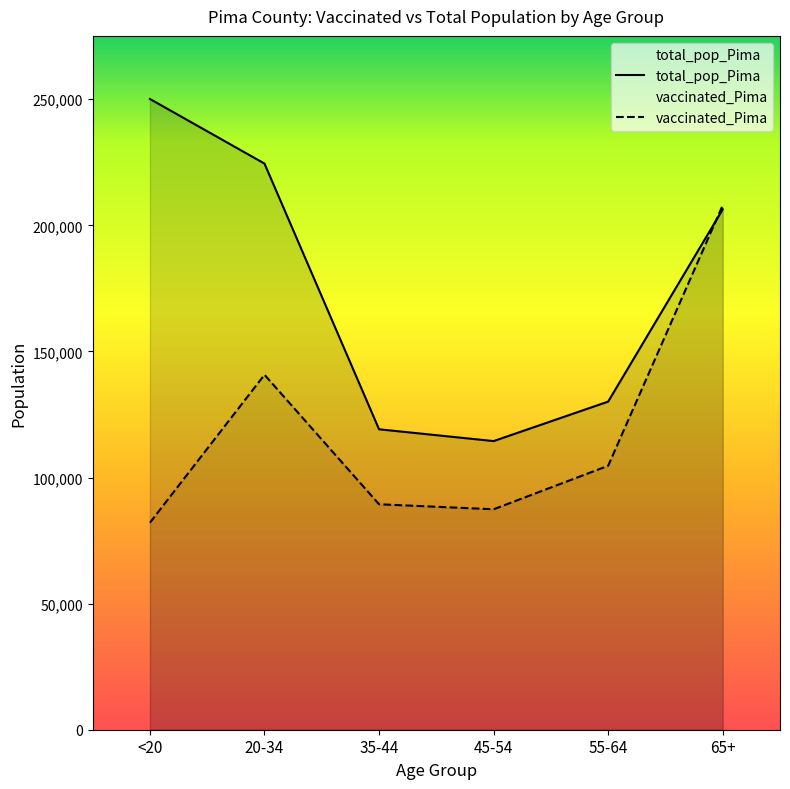

What is the value of the vaccinated_Pima point at the 4th from the left?

87416